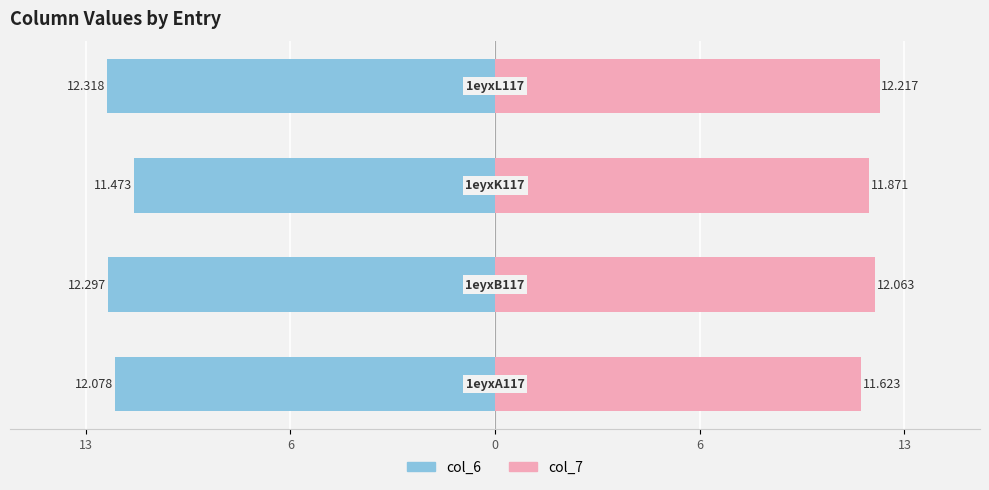

What is the difference between the maximum and minimum values in the col_7 series?

0.6